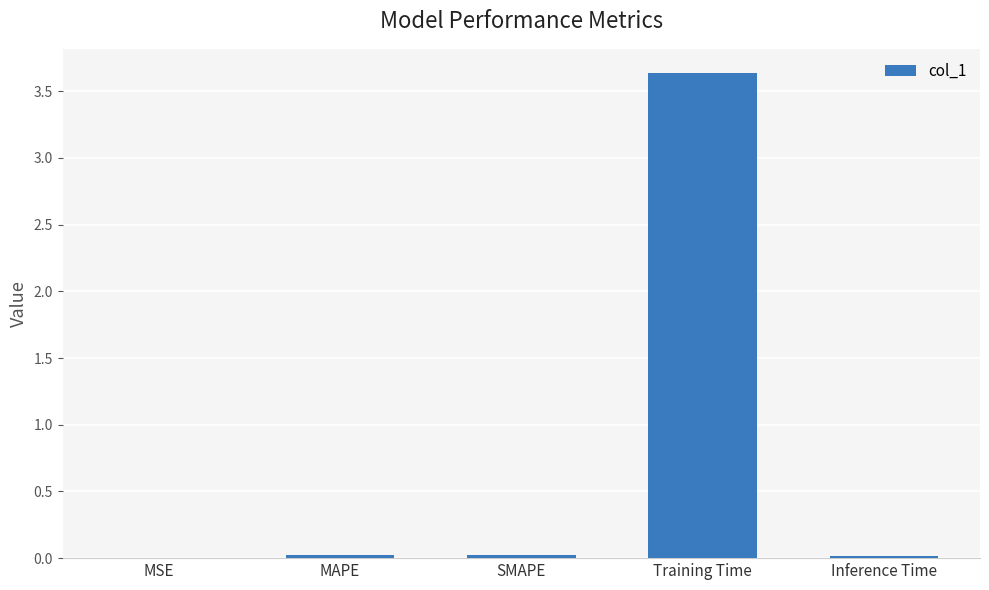

True or false: the data shows 3.6 at Training Time.

True